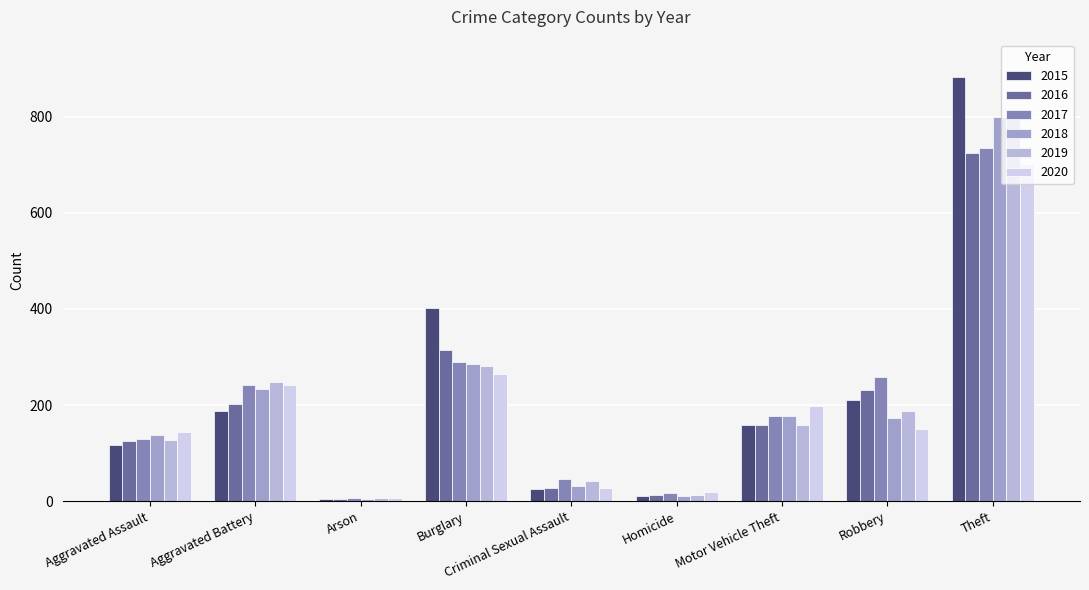

What are all the series names shown in the legend?

2015, 2016, 2017, 2018, 2019, 2020